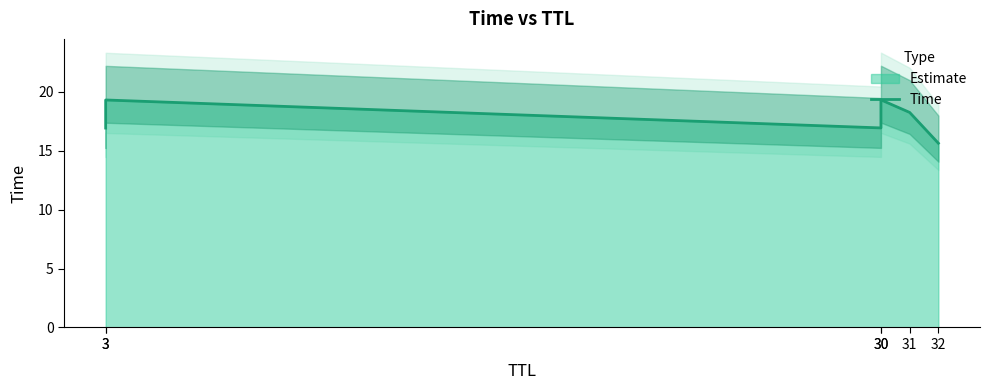

How many data points does each series have?

6